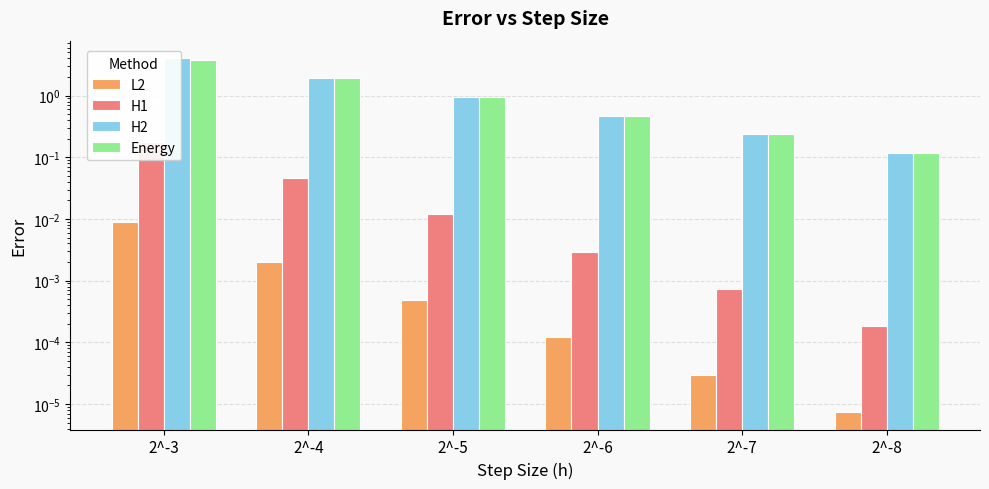

Does the chart contain any negative values?

No